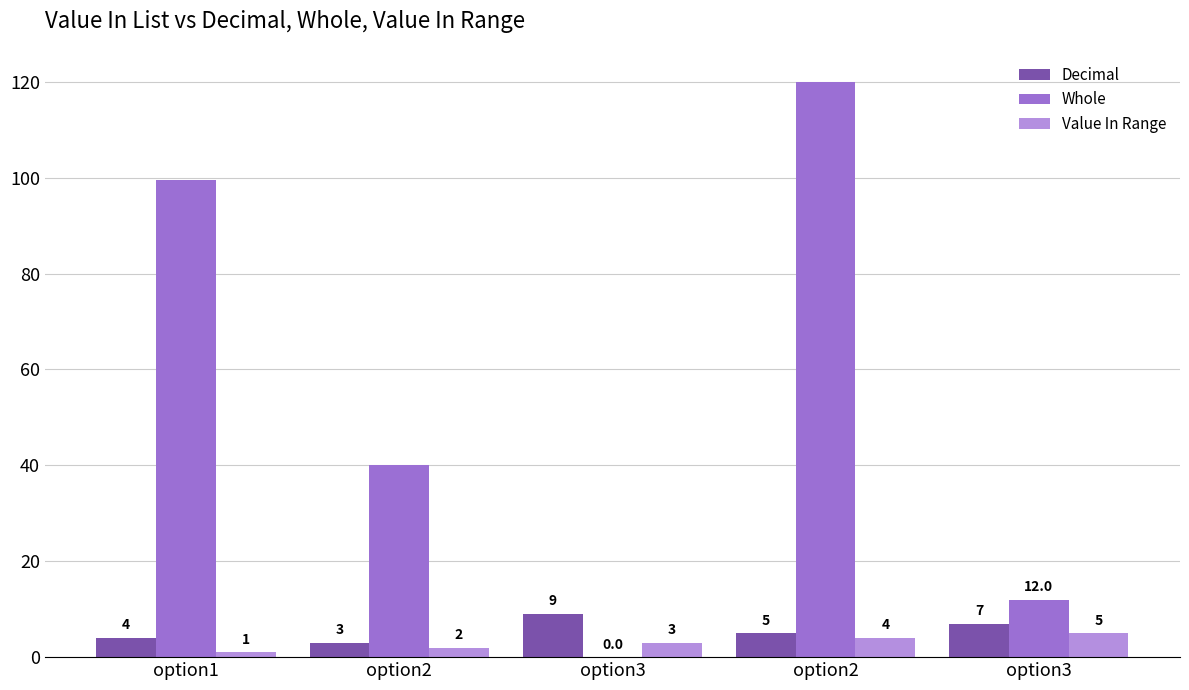

What is the sum of the Decimal values at option1 and option2?

7.0